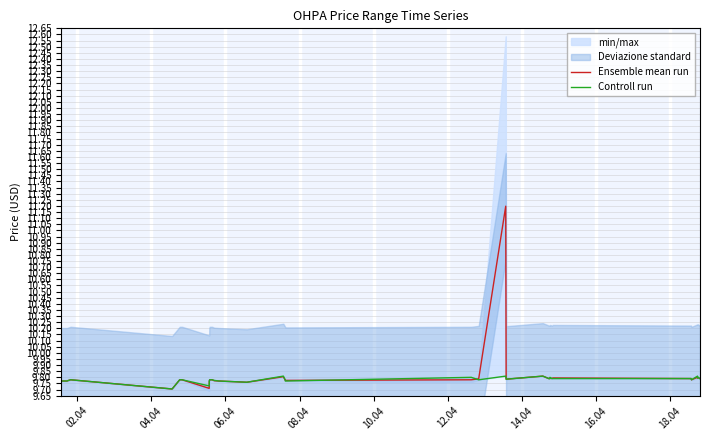

How many intersections are there between Ensemble mean run and Controll run?

2